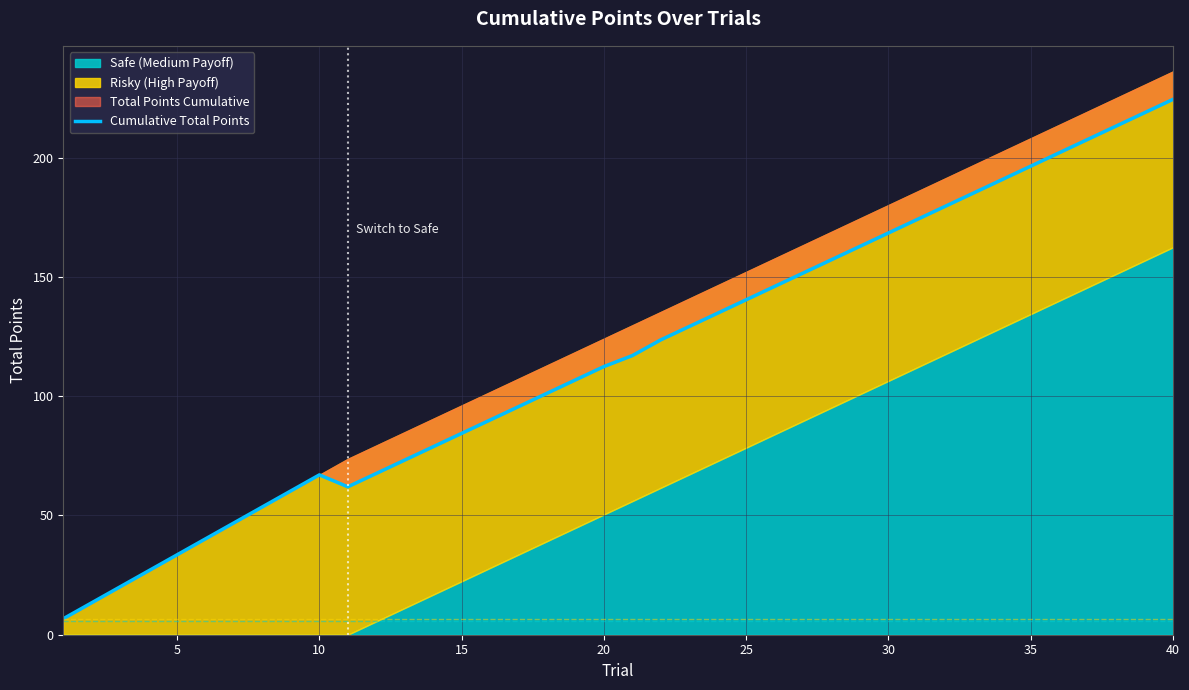

How many data points are less than 117?

20